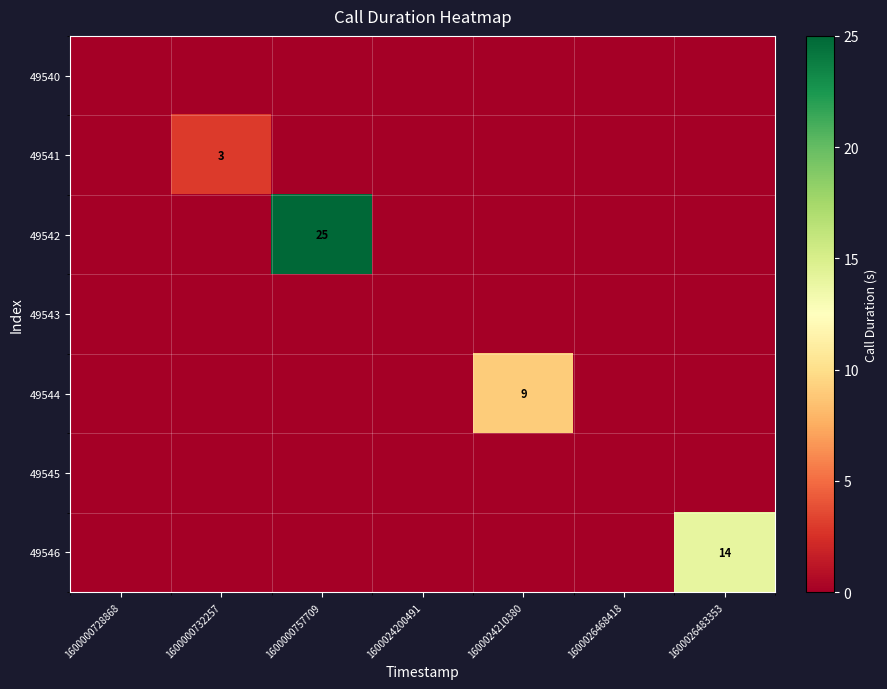

At which category does the chart reach its minimum across all series?

1600000728868